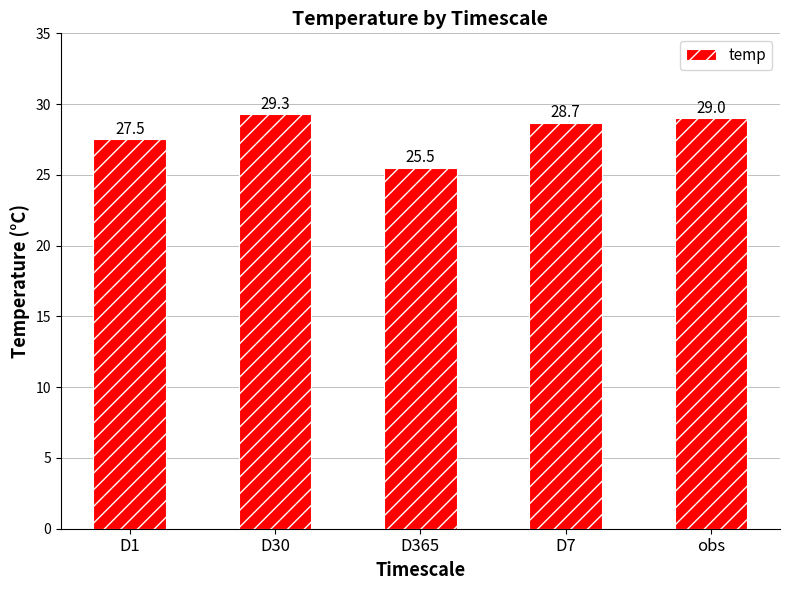

Rank the categories by value from highest to lowest.

D30, obs, D7, D1, D365